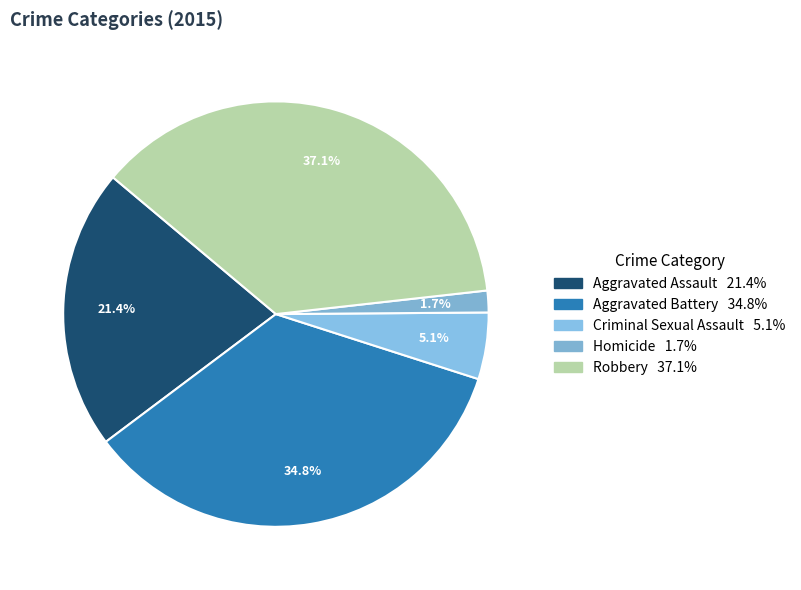

Is the sum of Aggravated Assault and Aggravated Battery greater than half?

Yes